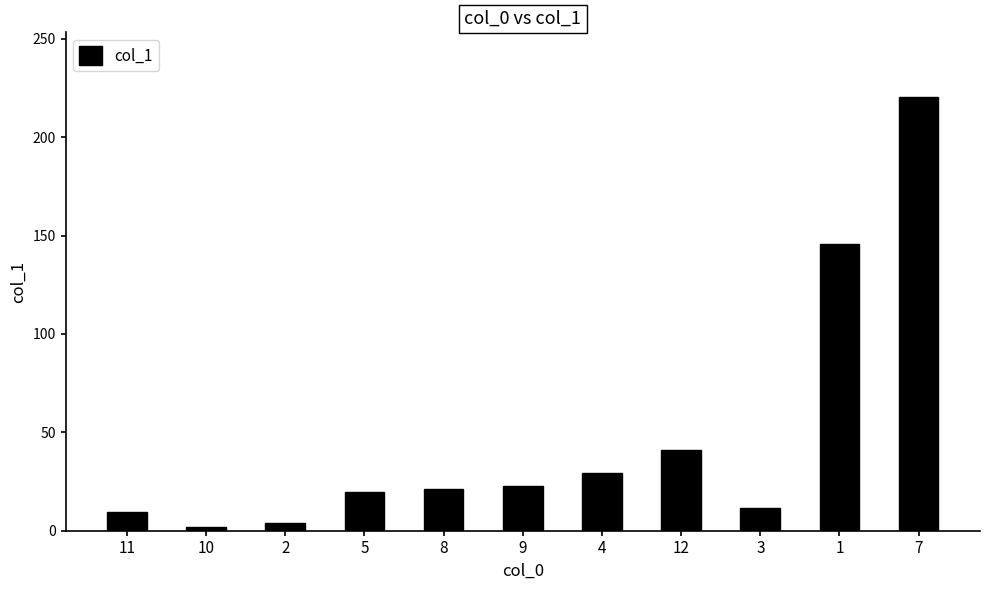

Count the number of data series in this chart.

1